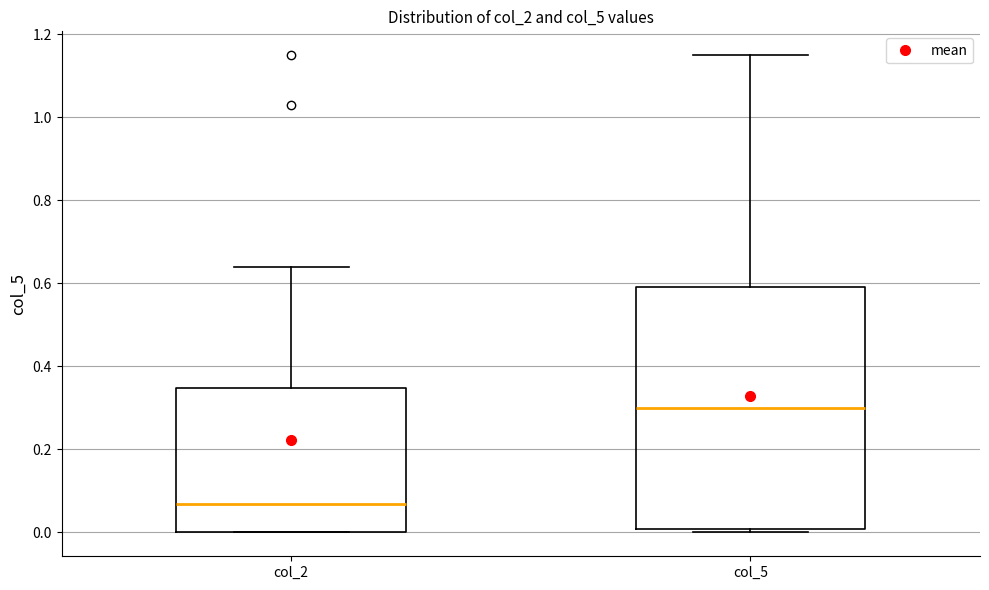

Reading left to right, read every box against the y-axis: the position of its median line, the range the box covers, and the ends of its whiskers. The values are not printed on the chart, so give them approximately, as read against the axis.

col_2: median 0.06, box 0.00 to 0.34, whiskers 0.00 to 0.64
col_5: median 0.30, box 0.00 to 0.60, whiskers 0.00 (just below the box's lower edge) to 1.16